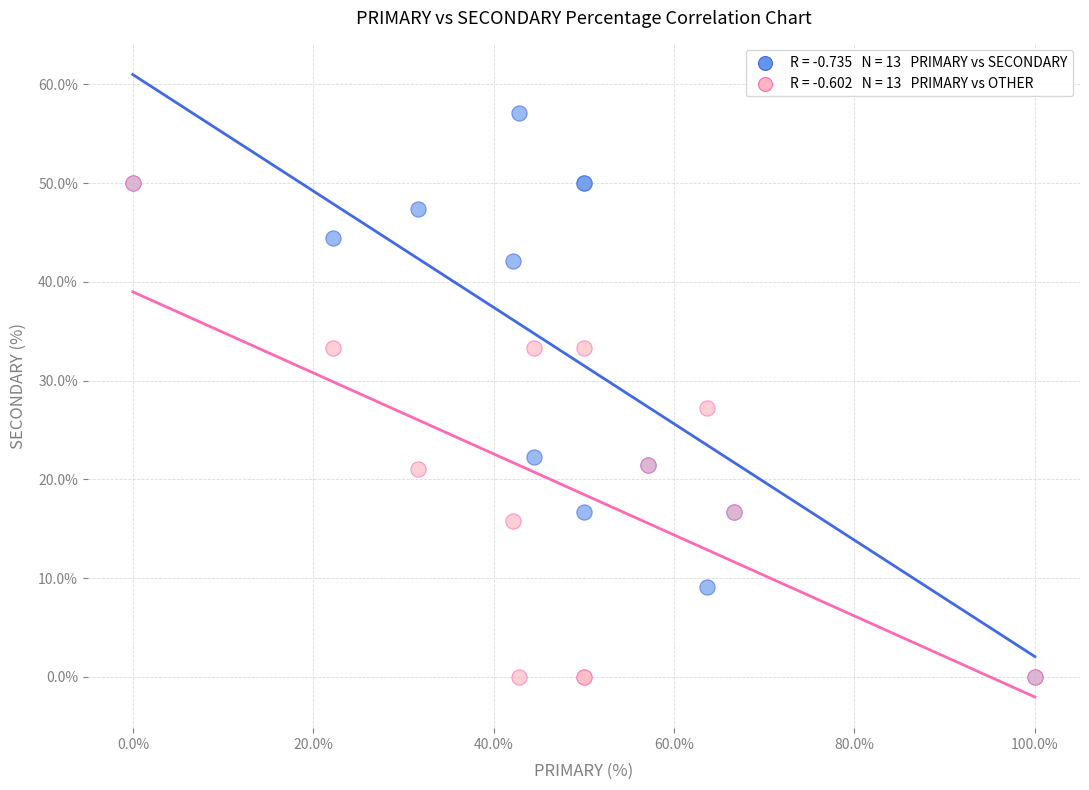

Across all series, what Y value is closest to 28?

27.3